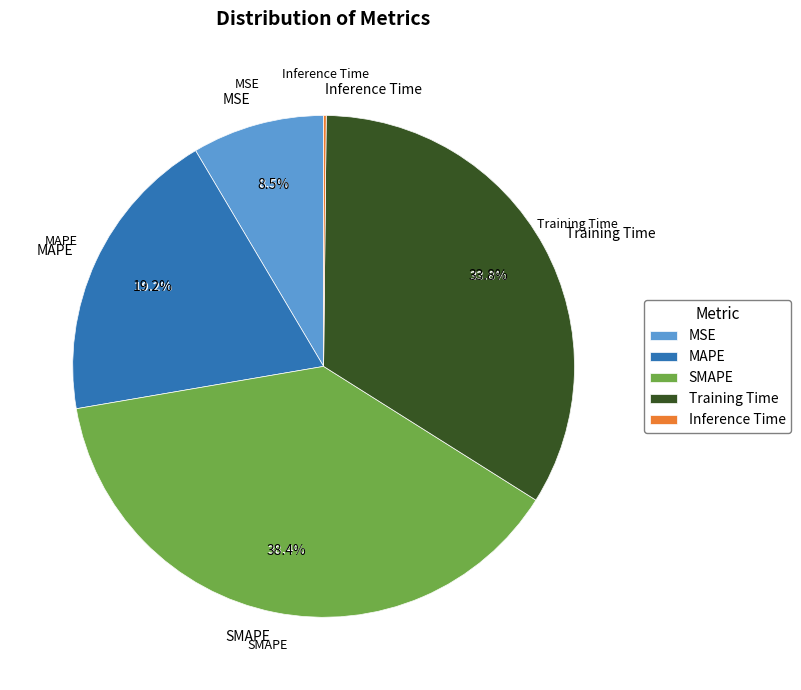

To the nearest percent, what is the difference between the largest and smallest slice percentages?

38%